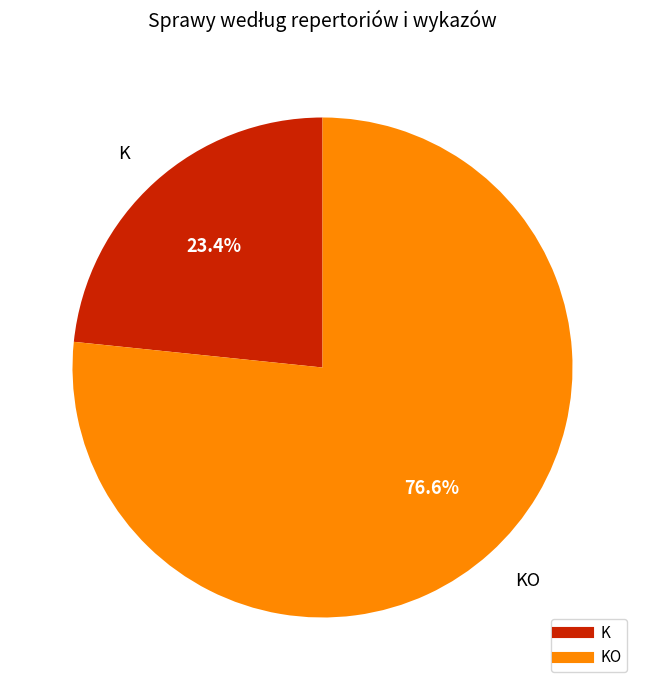

Does any single category account for the majority?

Yes